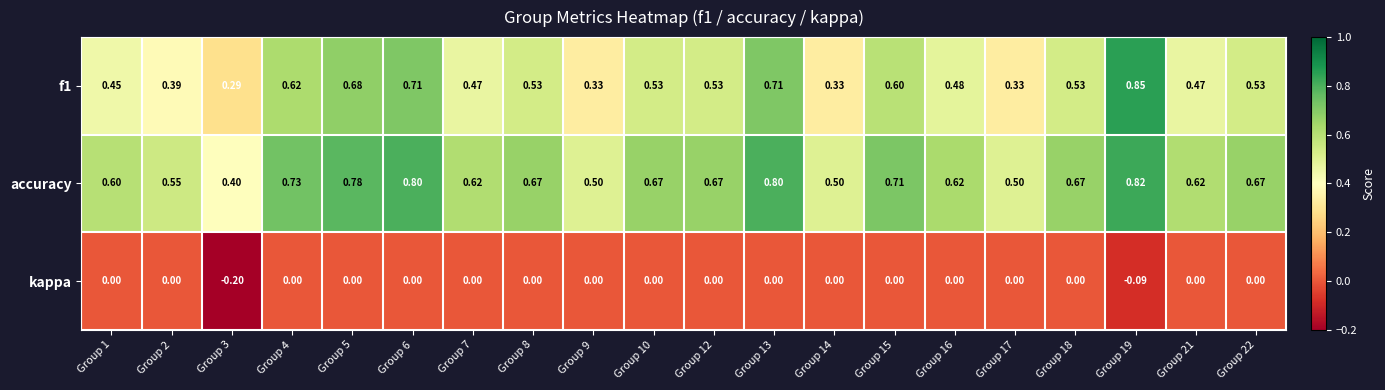

What is the spread (max minus min) of values at Group 13?

0.8